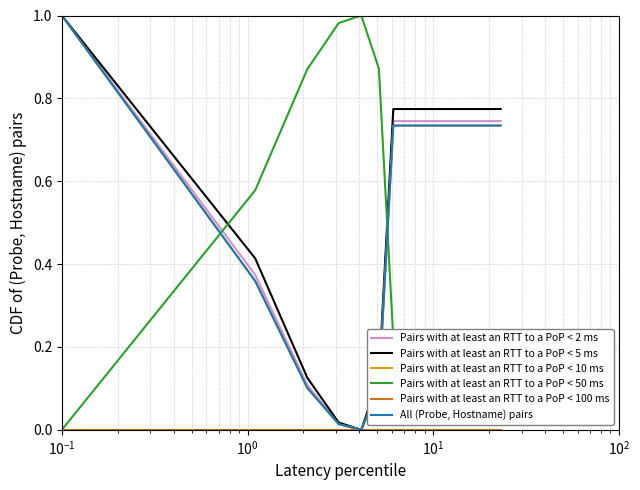

Is this an area chart (filled region under the line)?

No